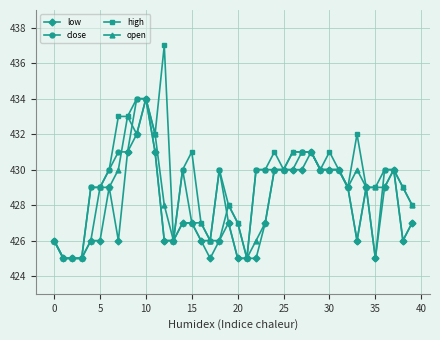

True or false: open has more than 1 interior local peaks.

True